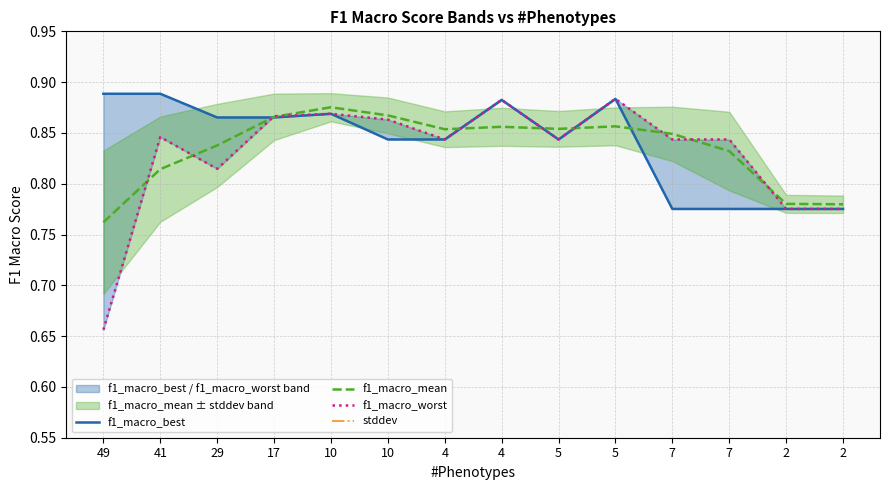

How many series are shown in this chart?

4